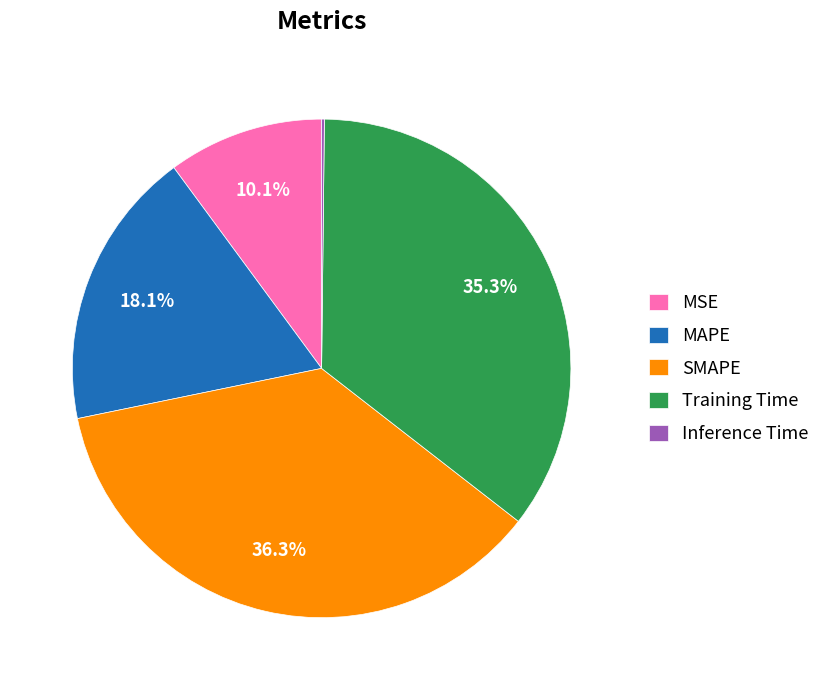

Is there any slice that represents more than half of the pie?

No